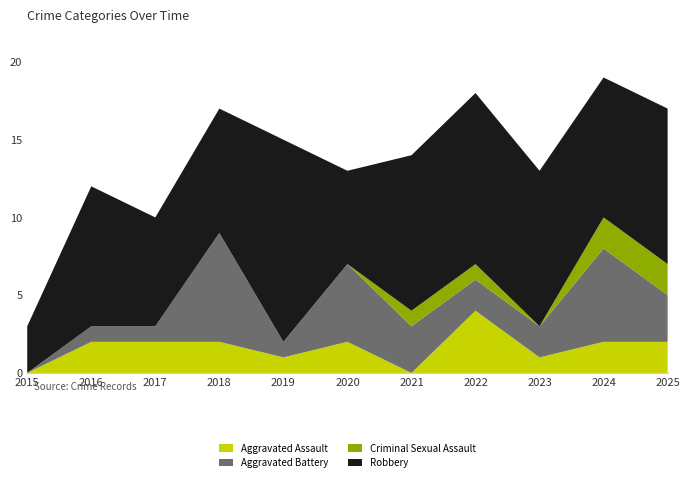

Reading left to right, list all the values displayed in this chart.

Aggravated Assault: 2015=0	2016=2	2017=2	2018=2	2019=1	2020=2	2021=0	2022=4	2023=1	2024=2	2025=2
Aggravated Battery: 2015=0	2016=1	2017=1	2018=7	2019=1	2020=5	2021=3	2022=2	2023=2	2024=6	2025=3
Criminal Sexual Assault: 2015=0	2016=0	2017=0	2018=0	2019=0	2020=0	2021=1	2022=1	2023=0	2024=2	2025=2
Robbery: 2015=3	2016=9	2017=7	2018=8	2019=13	2020=6	2021=10	2022=11	2023=10	2024=9	2025=10